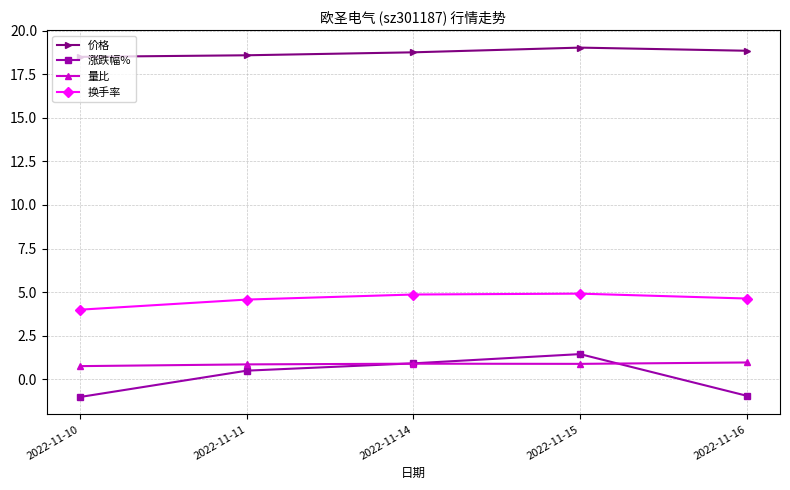

The 价格 series shows 18.8 at 2022-11-14. True or false?

True